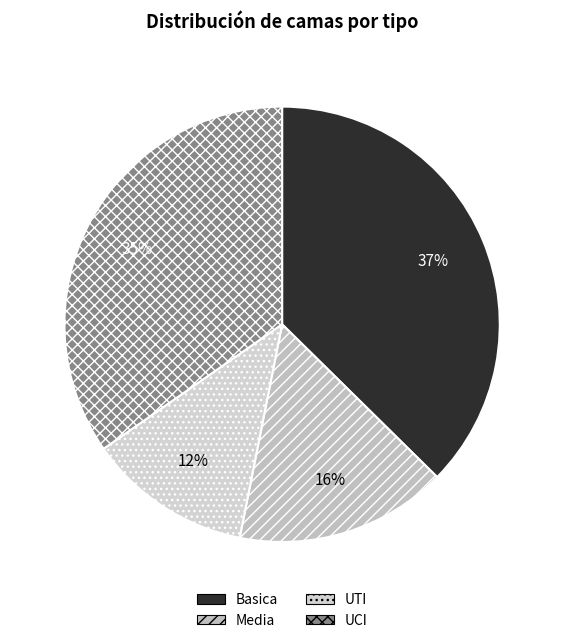

To the nearest percent, what is the difference between the UCI and UTI slice percentages?

23%